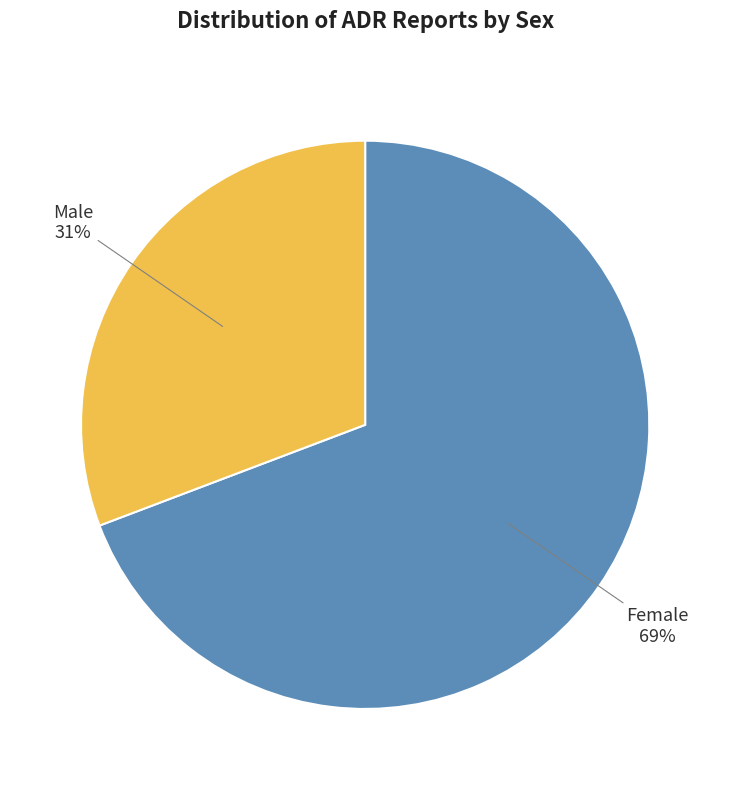

How many segments does this pie chart have?

2